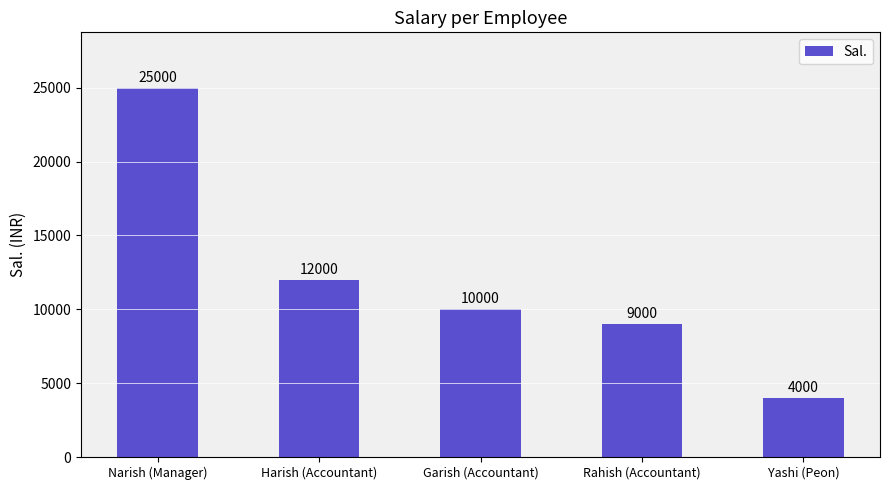

Reading right to left, transcribe all the data shown in this chart.

Yashi (Peon)=4000	Rahish (Accountant)=9000	Garish (Accountant)=10000	Harish (Accountant)=12000	Narish (Manager)=25000